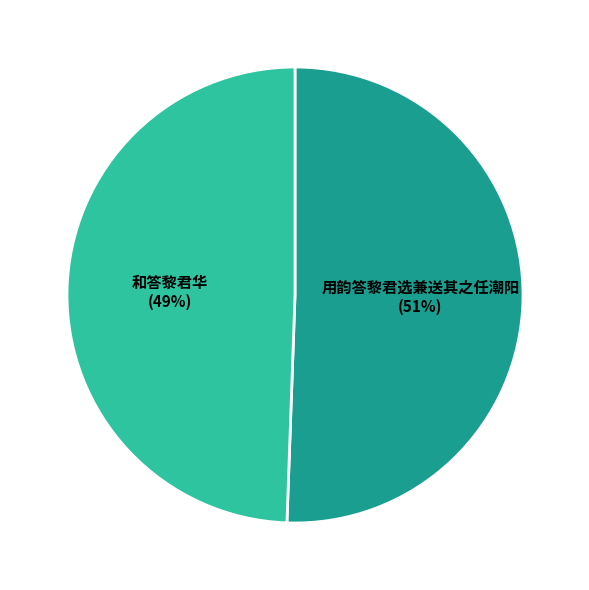

What is the majority slice?

用韵答黎君选兼送其之任潮阳